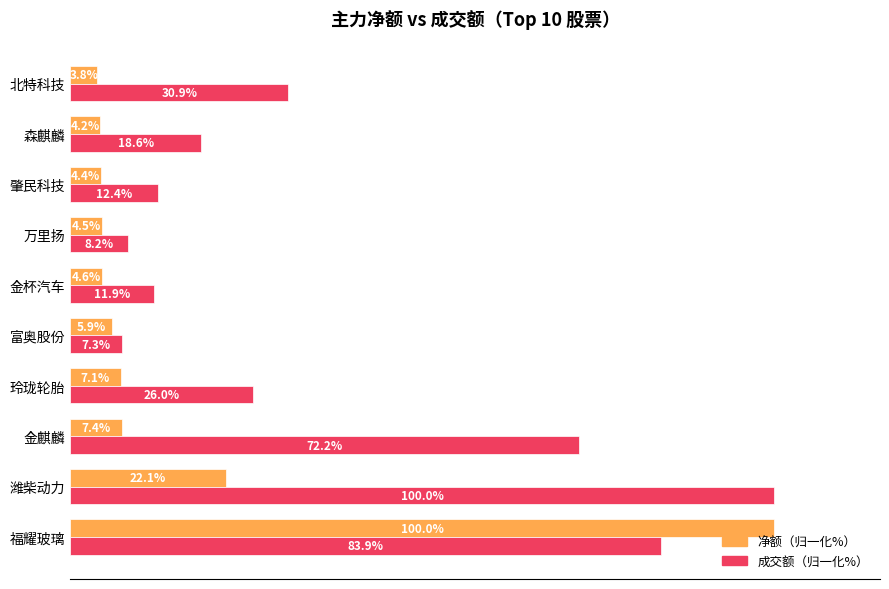

Is the value of 成交额（归一化%） at 潍柴动力 greater than the value of 净额（归一化%） at 金杯汽车?

Yes